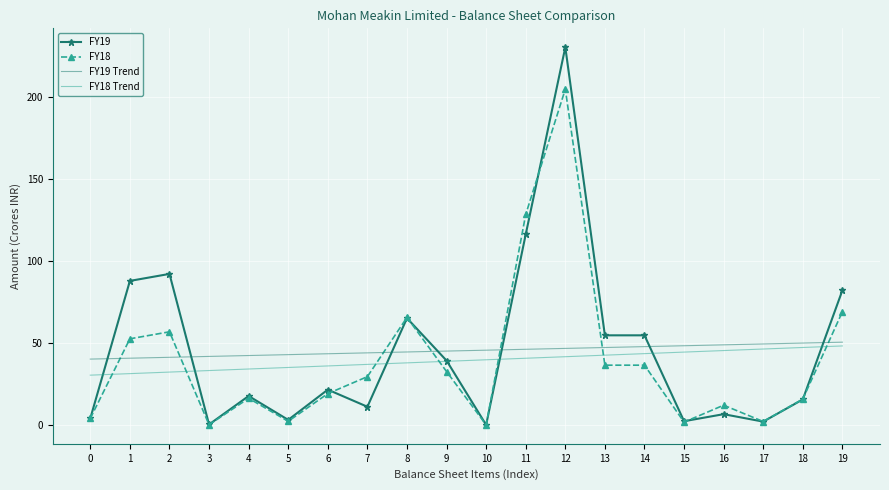

True or false: FY19 and FY19 Trend cross at least once.

True